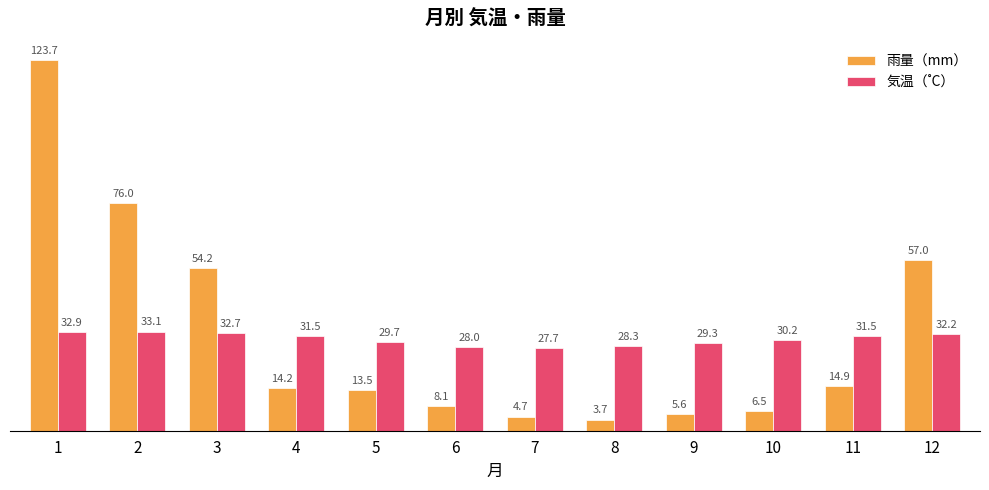

How many groups of bars are there?

12